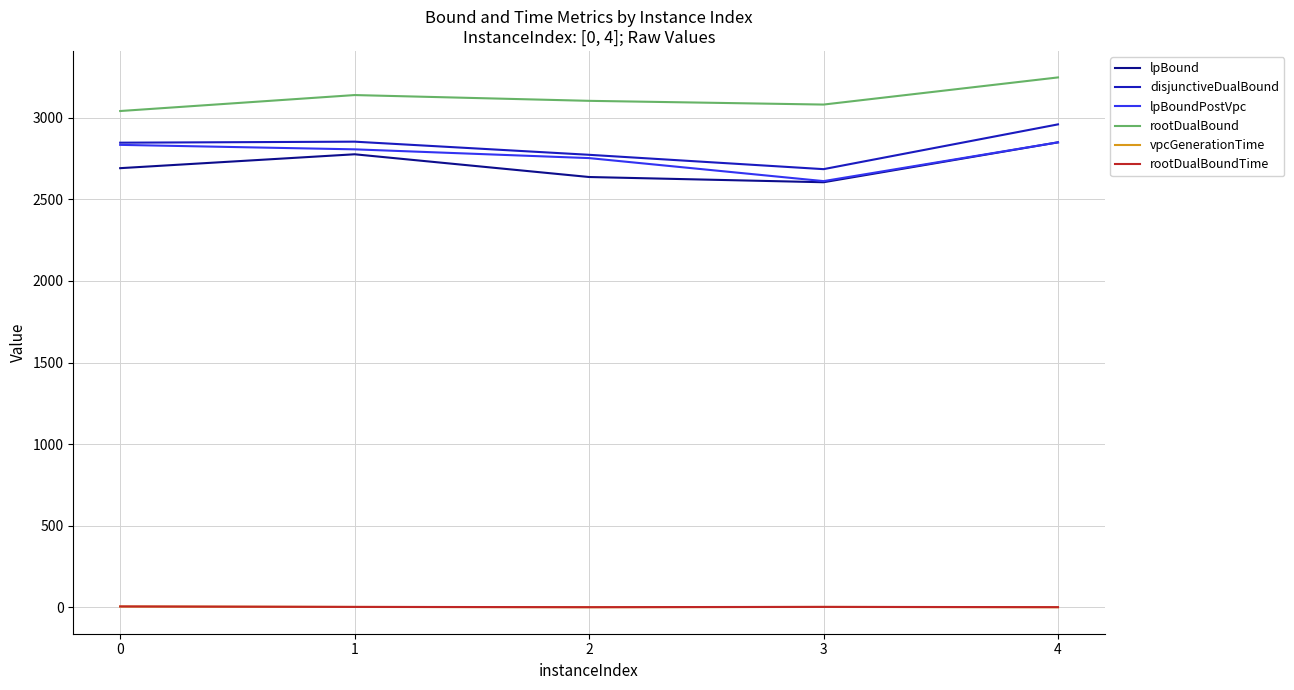

What is the spread (max minus min) of values at 2?

3104.0